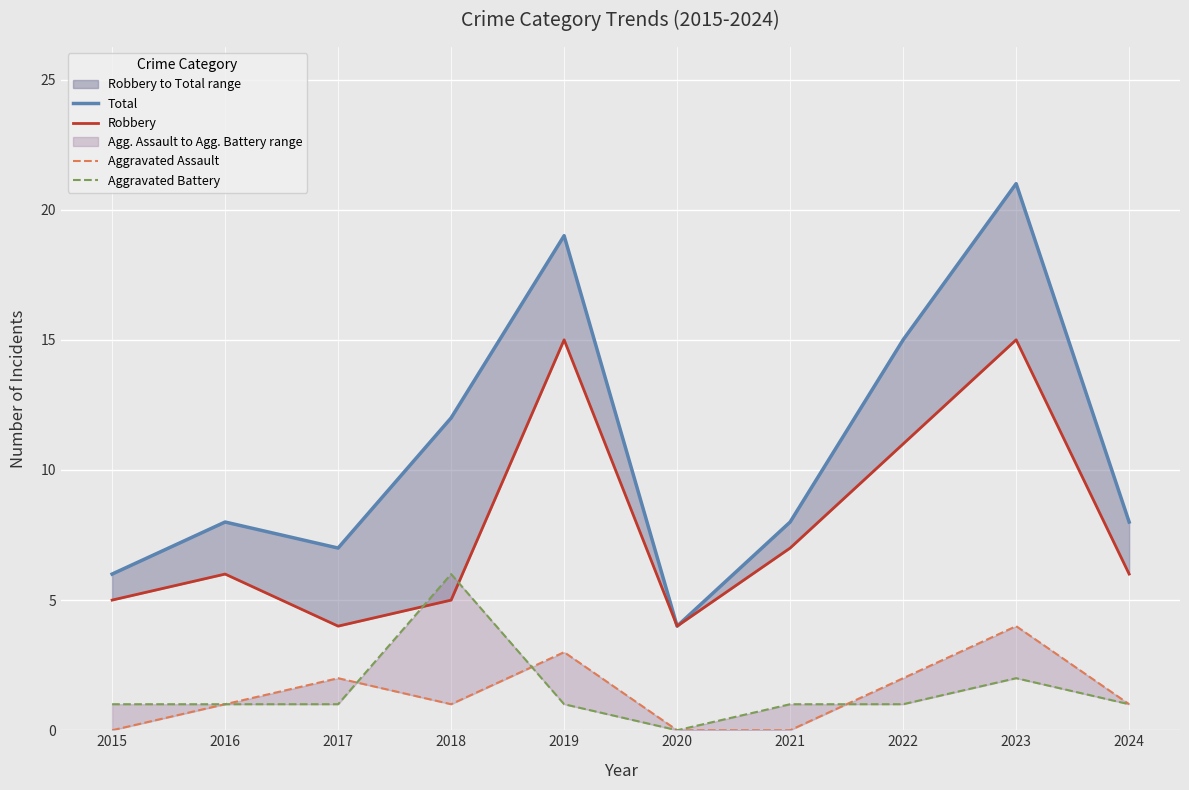

How many Aggravated Assault values are between 0 and 2?

8